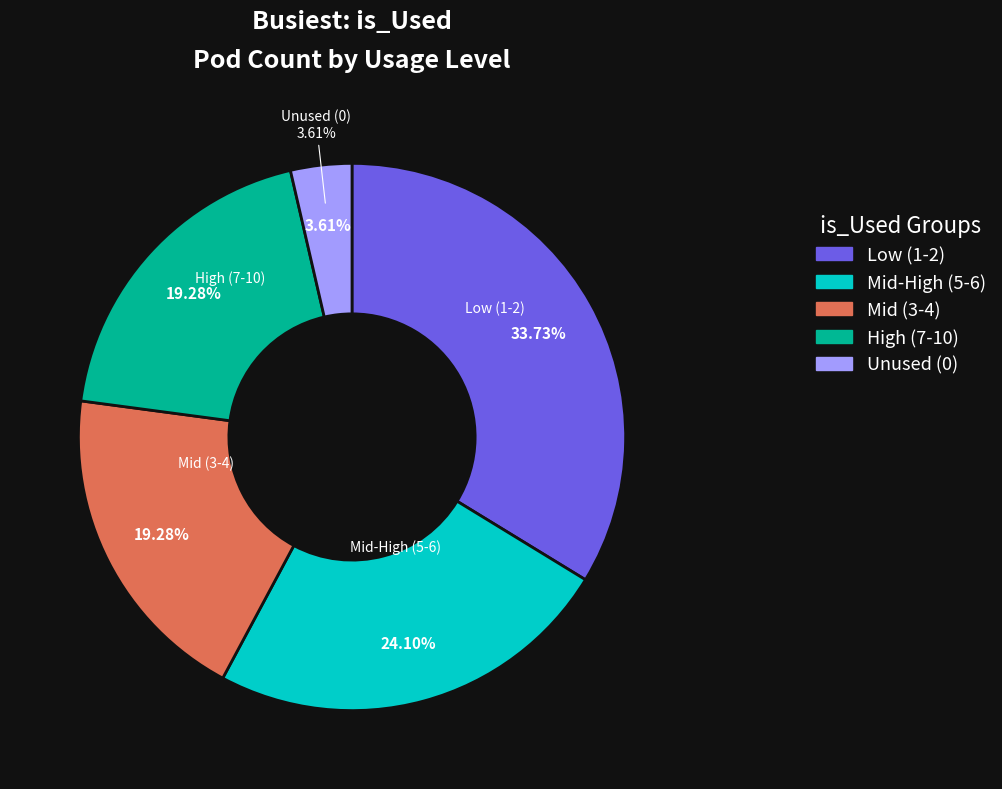

Is there any slice that represents more than half of the pie?

No